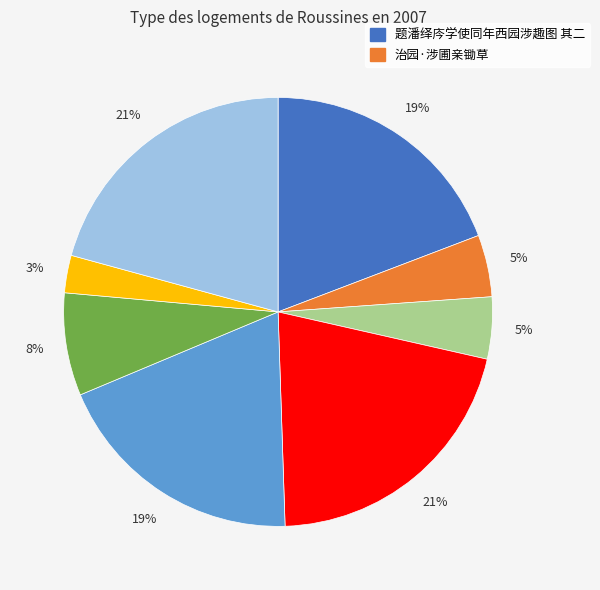

To the nearest percent, what is the difference between the largest and smallest slice percentages?

18%